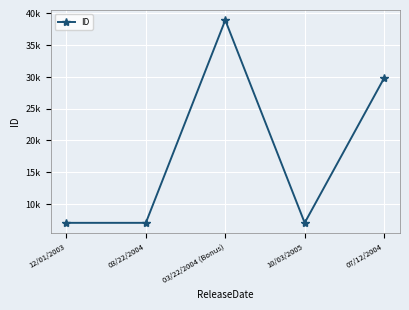

Is this an area chart (filled region under the line)?

No